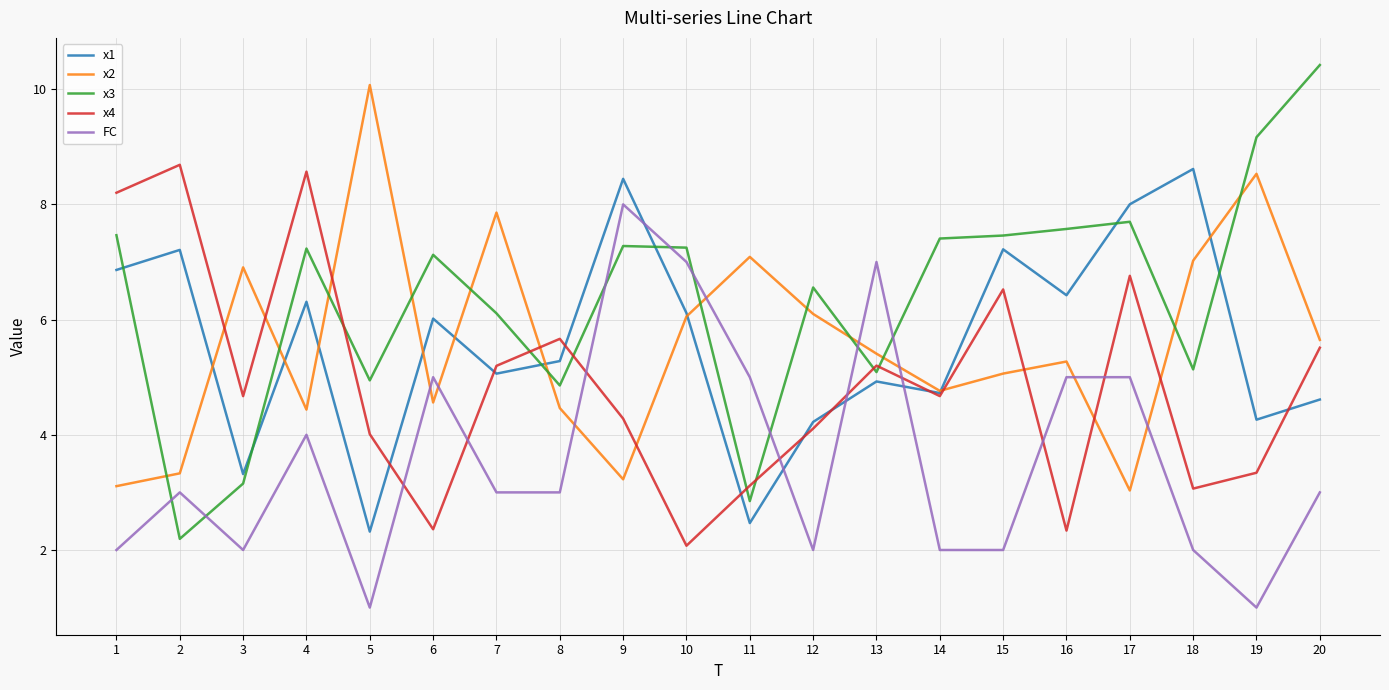

Is it true that x4 equals 8.0 at 20?

False